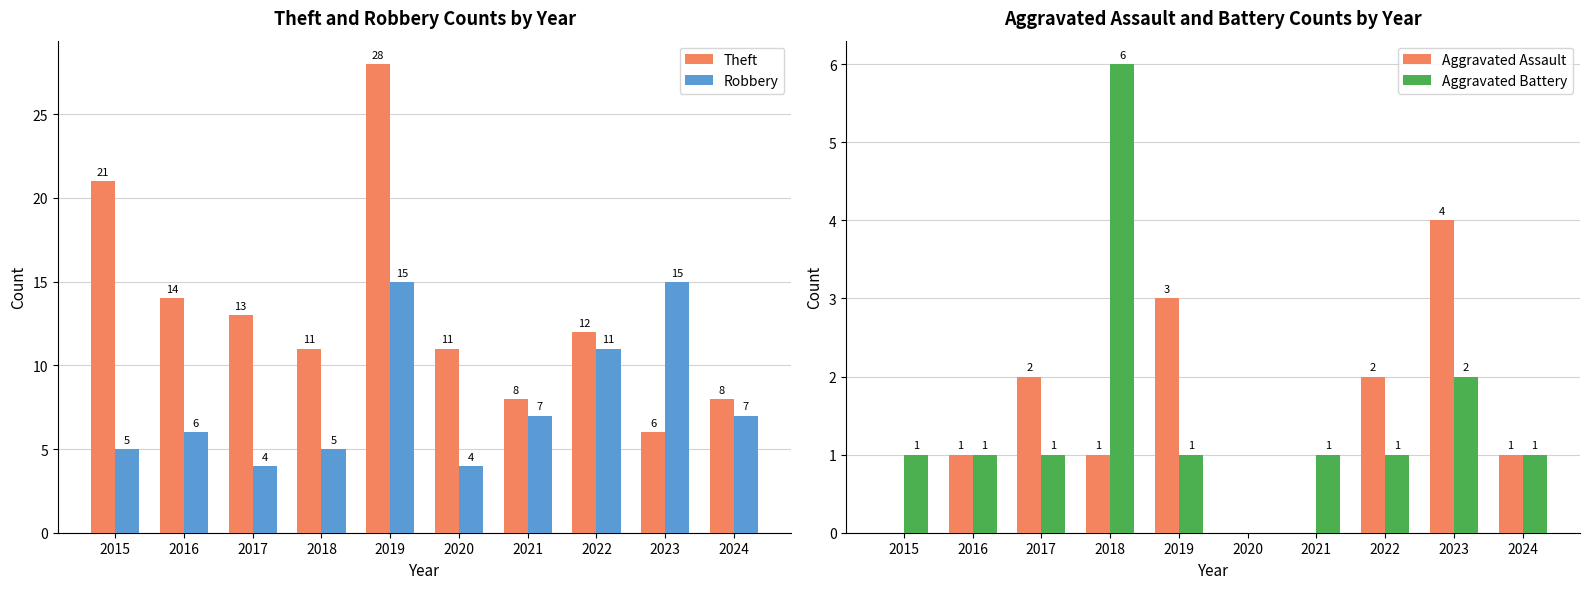

Rank the categories by Aggravated Assault value from highest to lowest.

2023, 2019, 2017, 2022, 2016, 2018, 2024, 2015, 2020, 2021